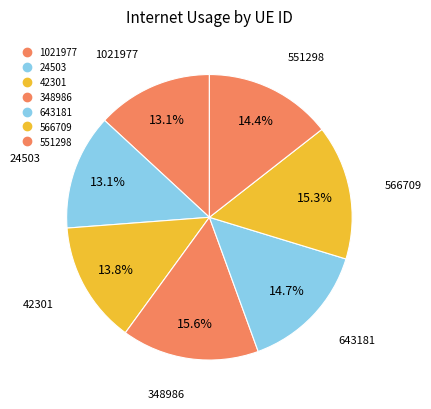

Is the sum of 24503 and 566709 greater than half?

No